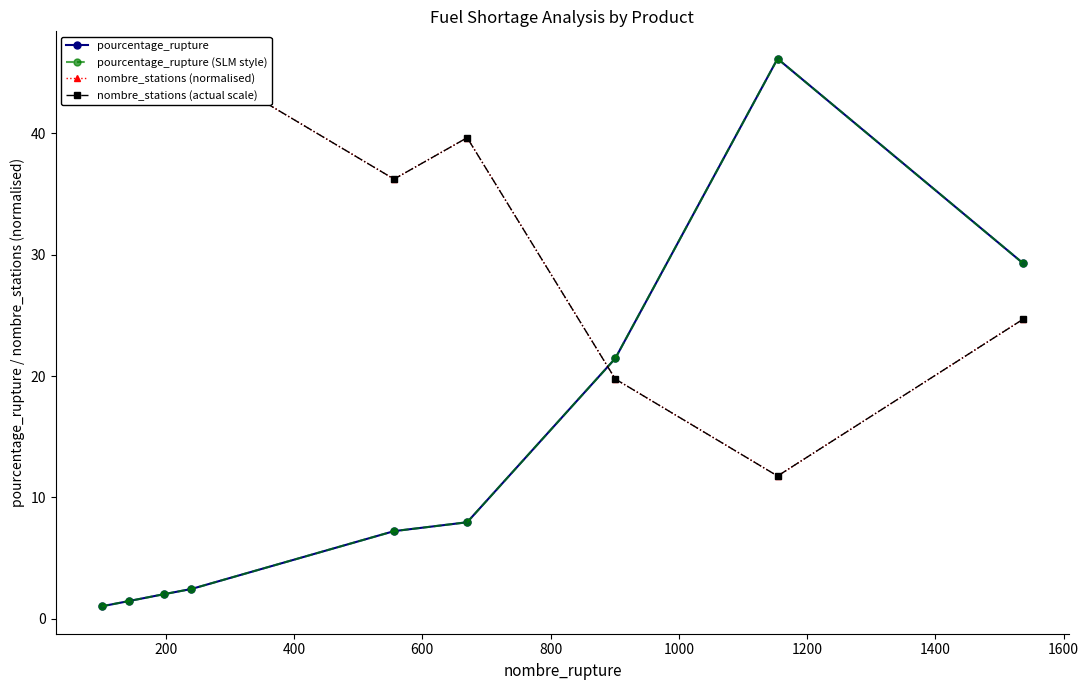

What is the difference between the maximum and second lowest values in the nombre_stations (actual scale) series?

26.4